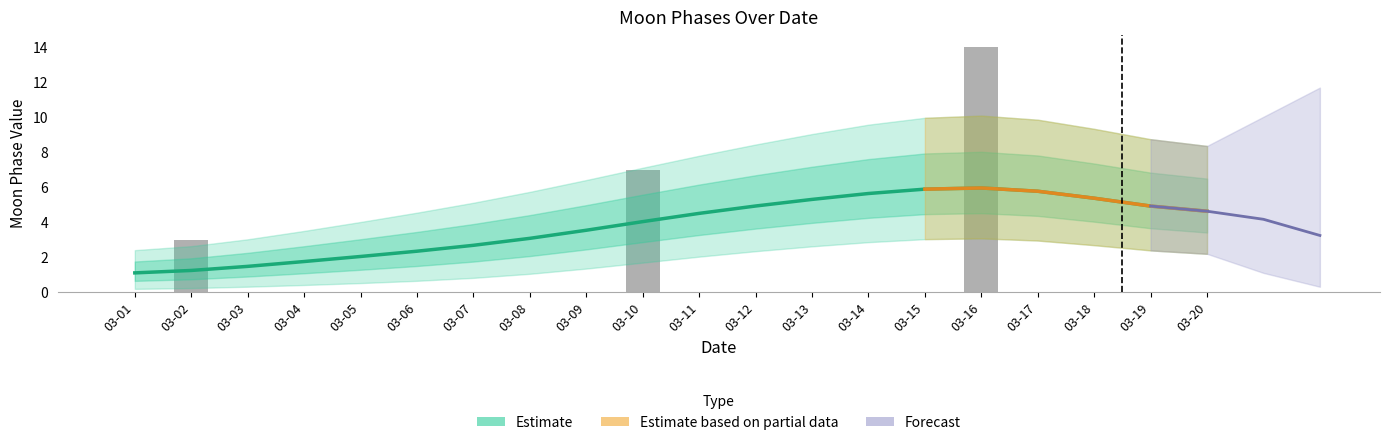

What is the maximum value shown in the chart?

14